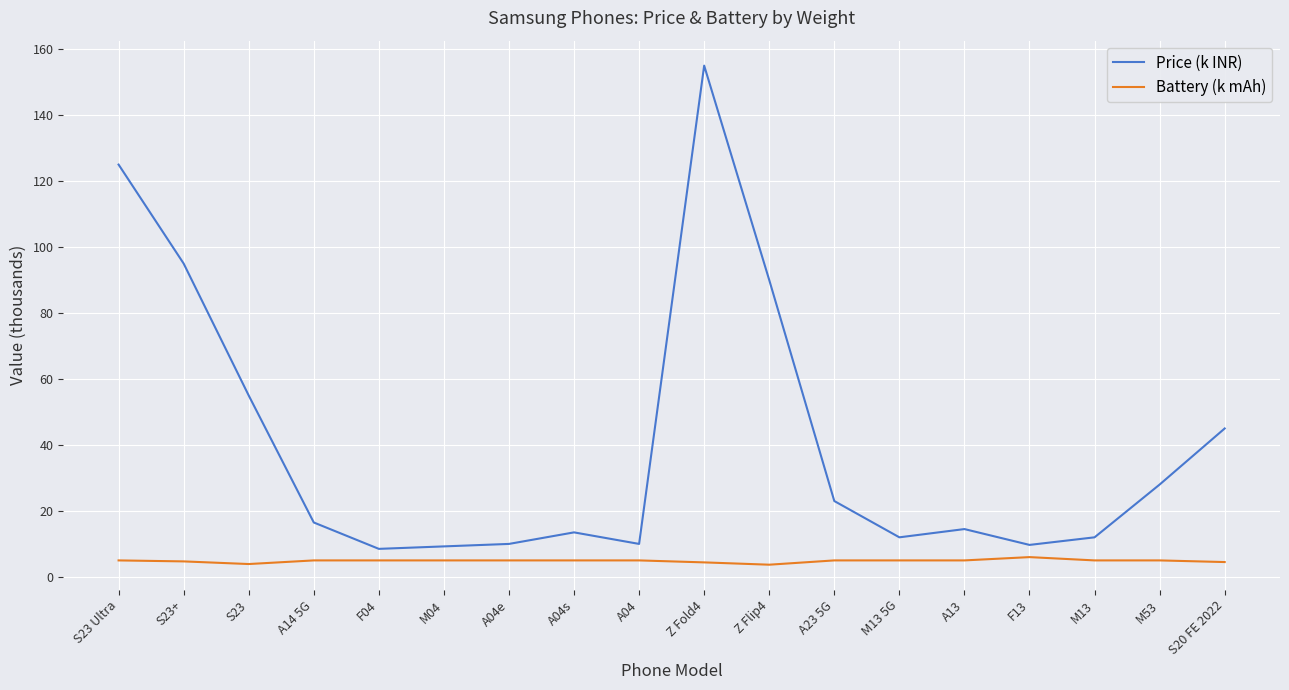

What is the difference between the second highest and minimum values in the Battery (k mAh) series?

1.3